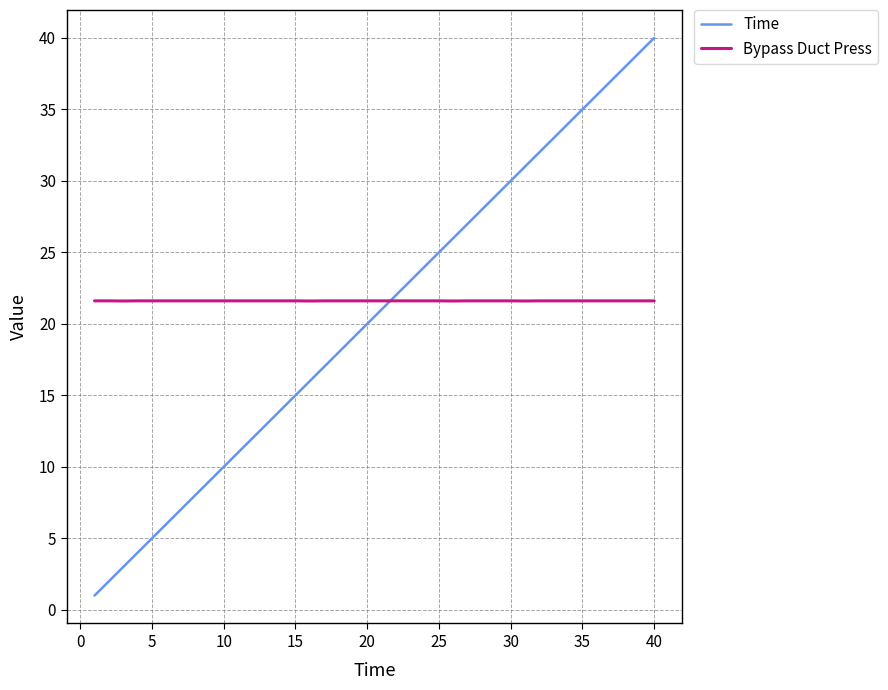

What is the average value of the Time series?

20.5